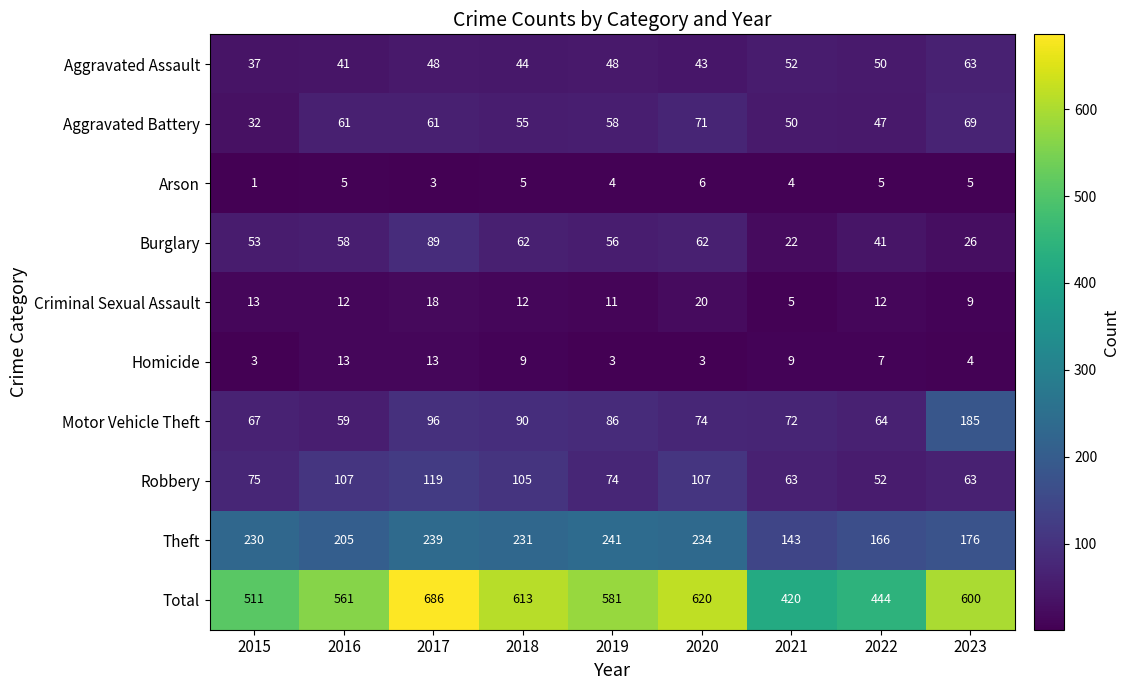

What is the total value across all series at 2016?

1122